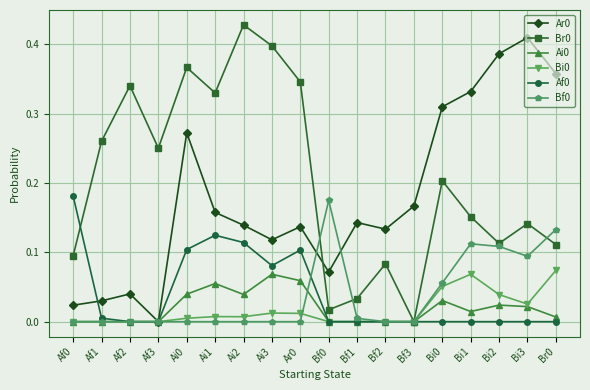

What is the label of the 16th point from the right?

Af2